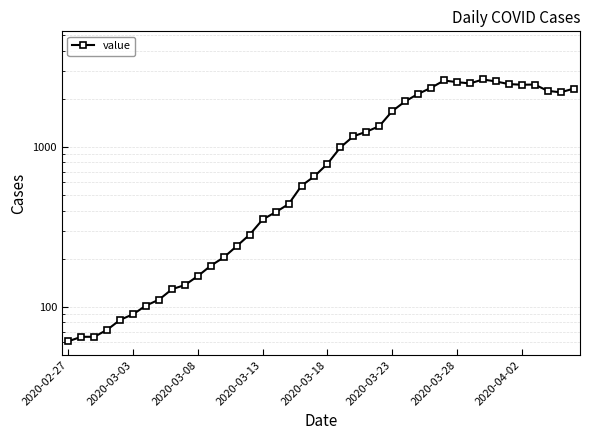

What is the minimum value shown in the chart?

61